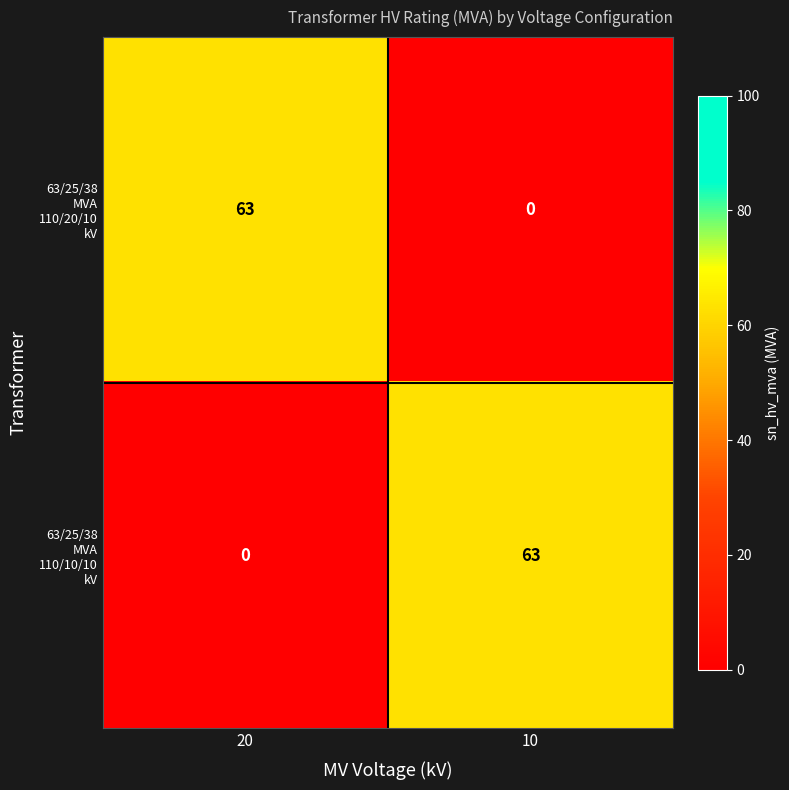

What is the total value across all series at 10?

63